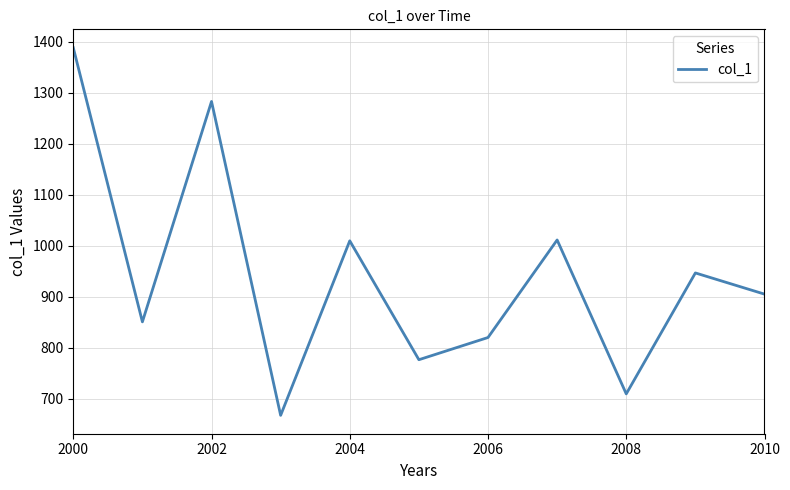

What is the sum of all values?

10368.6